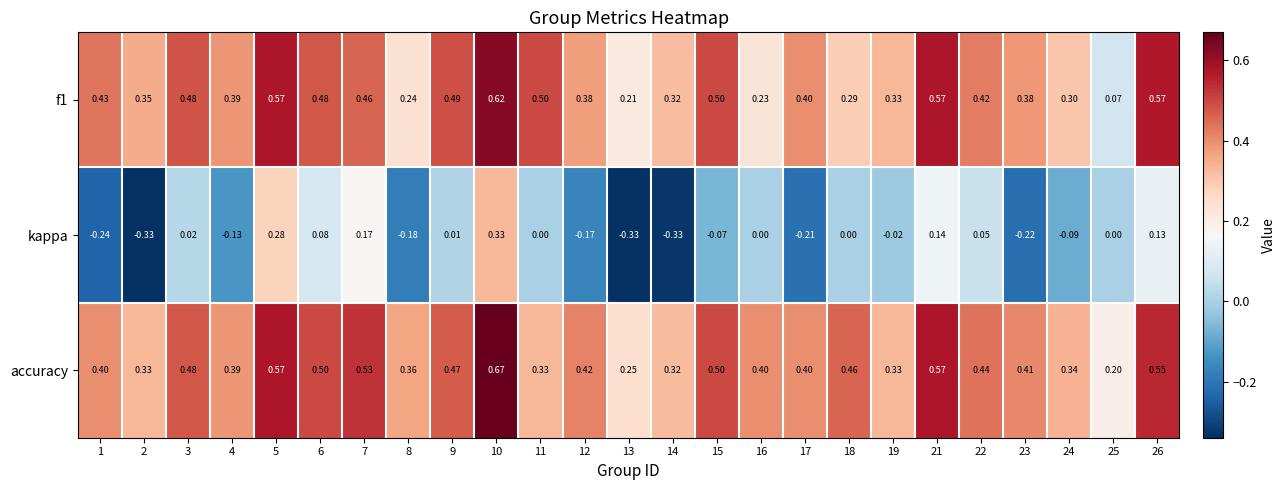

Which series has the largest total across all categories?

accuracy